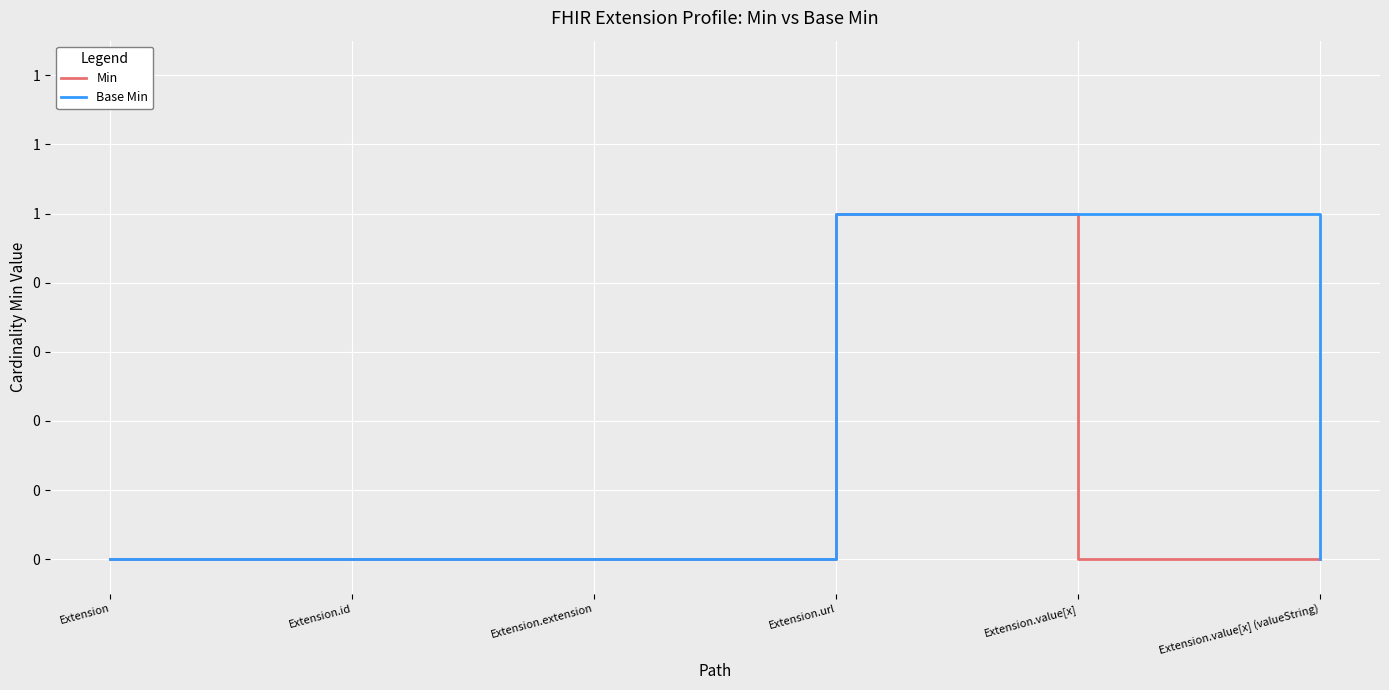

At how many categories does at least one series exceed 0?

2